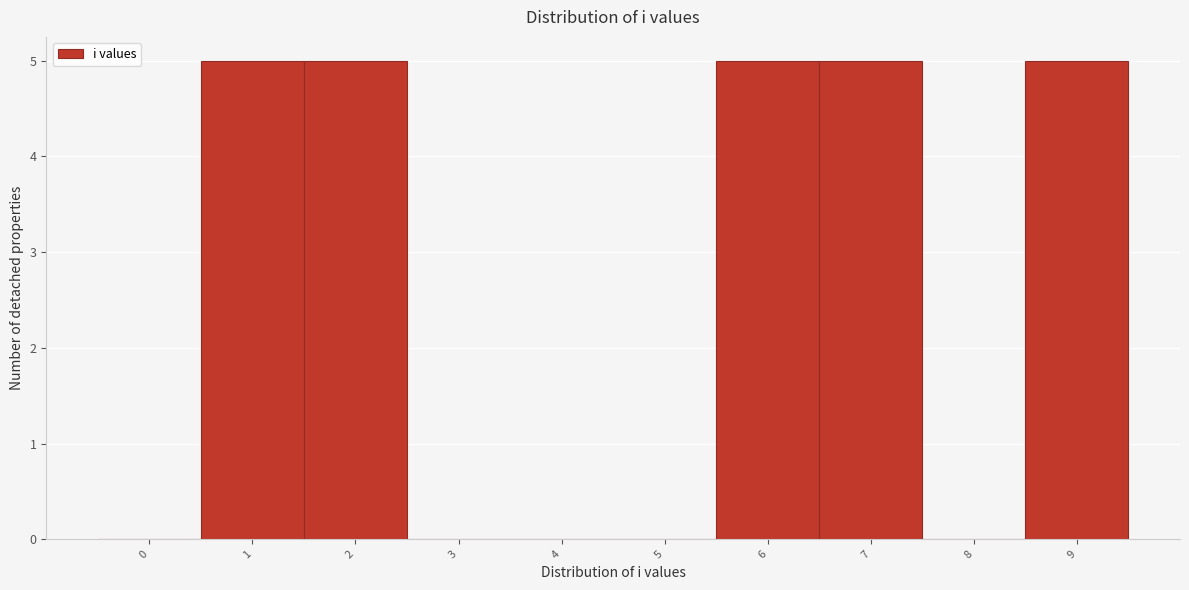

Reading left to right, transcribe all the data shown in this chart.

0=0	1=5	2=5	3=0	4=0	5=0	6=5	7=5	8=0	9=5